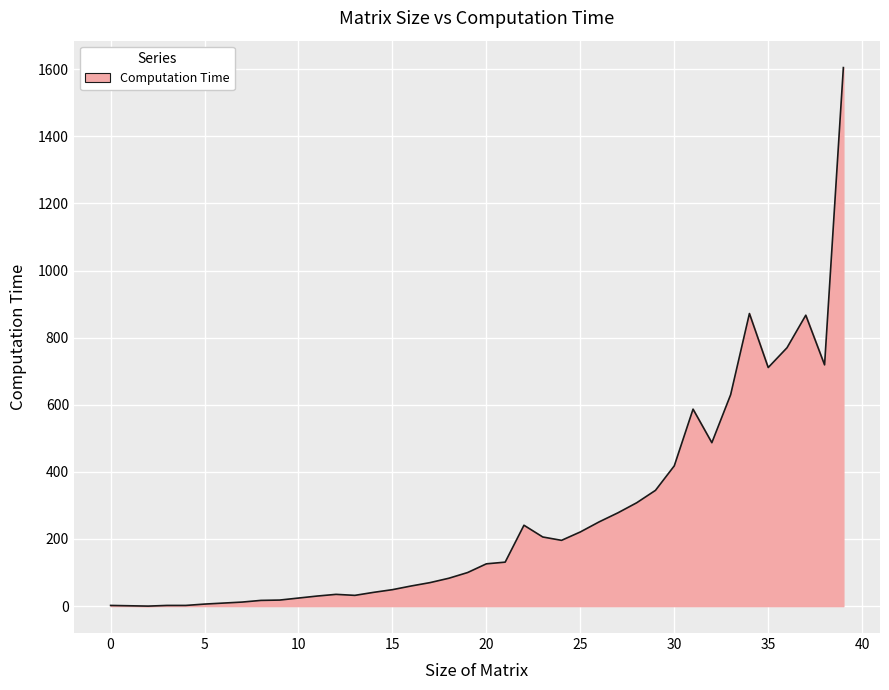

What is the difference between the maximum and minimum values?

1605